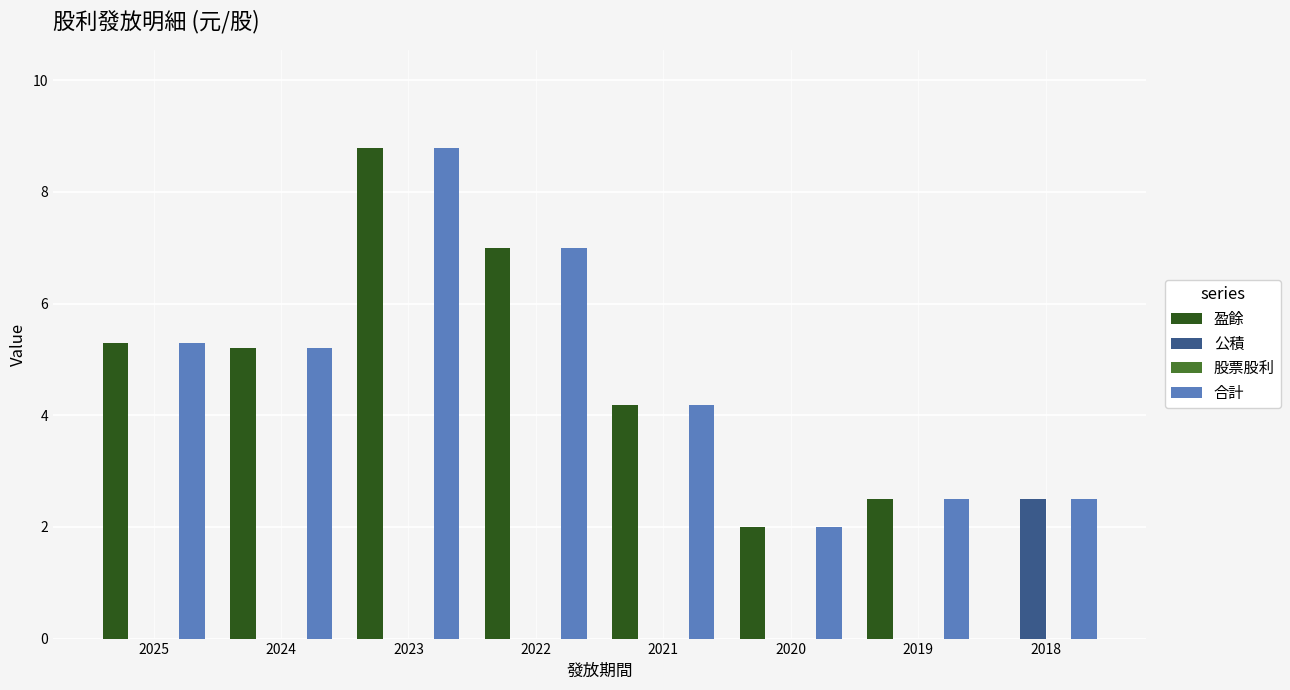

What is the sum of all 合計 values?

37.5